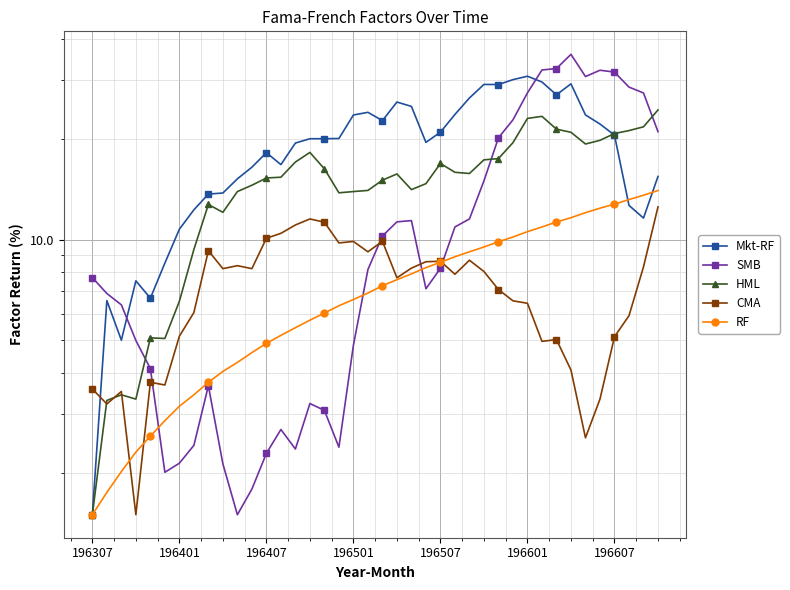

Is it true that HML equals 23.1 at 196601?

True